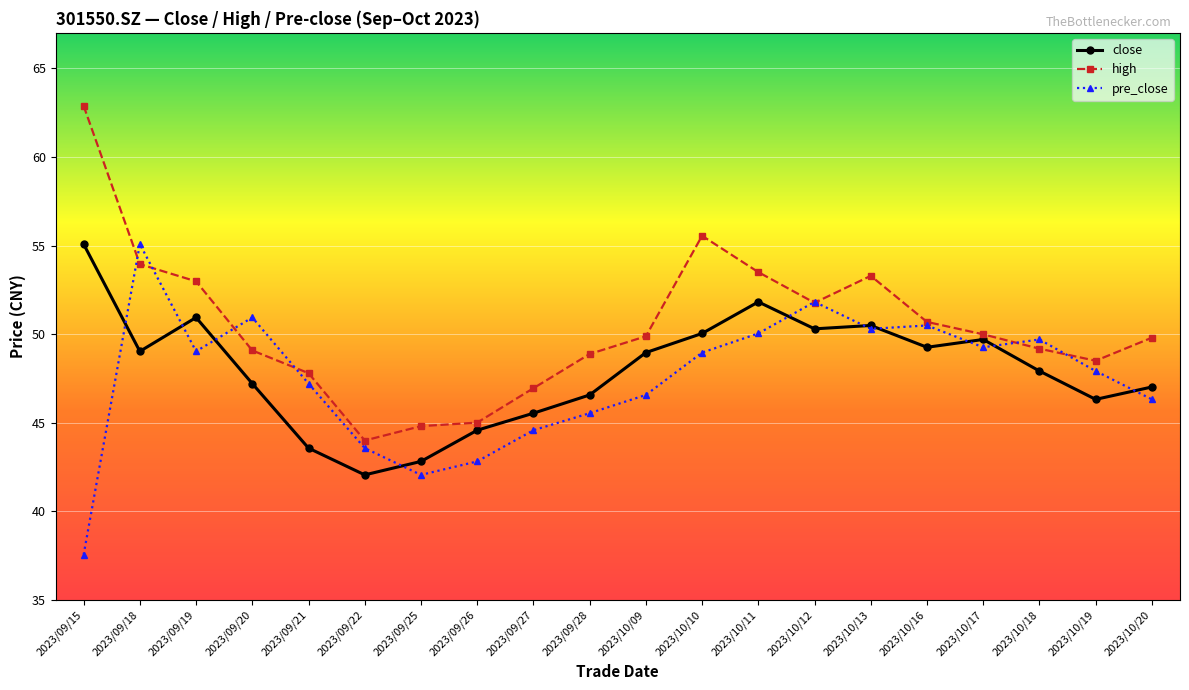

Which series has the widest spread of values?

high